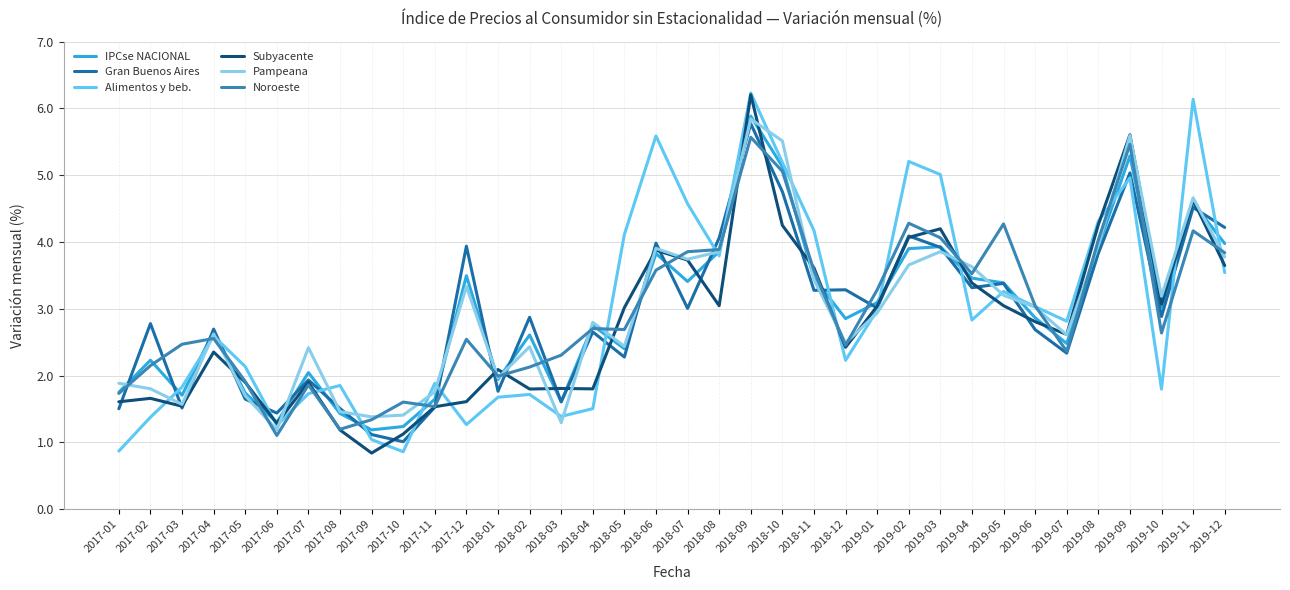

True or false: Alimentos y beb. has a value of 5.6 at 2018-06.

True